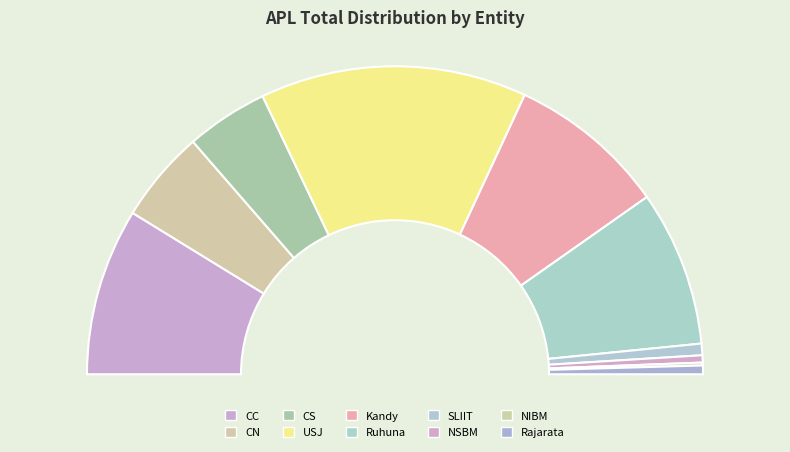

Rank the categories by value from highest to lowest.

USJ, CC, Kandy, Ruhuna, CN, CS, SLIIT, Rajarata, NSBM, NIBM